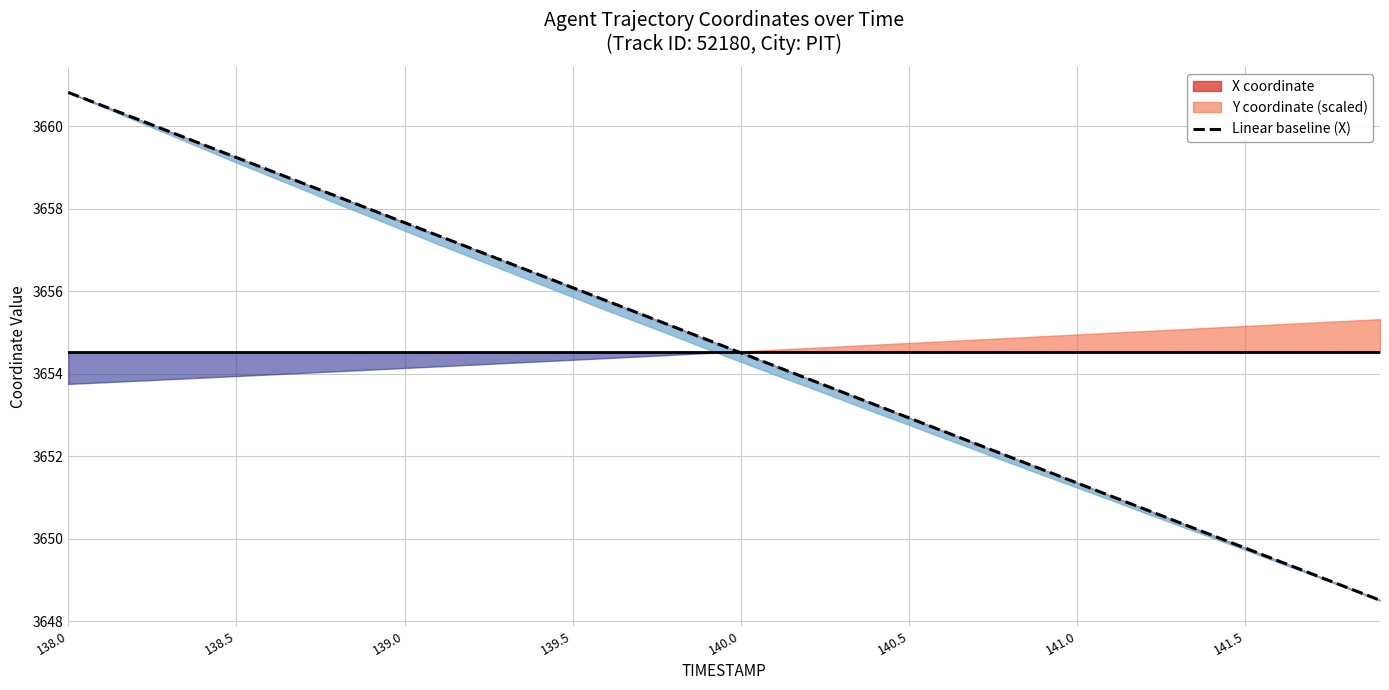

True or false: there are more than 0 points higher than both neighbors.

False